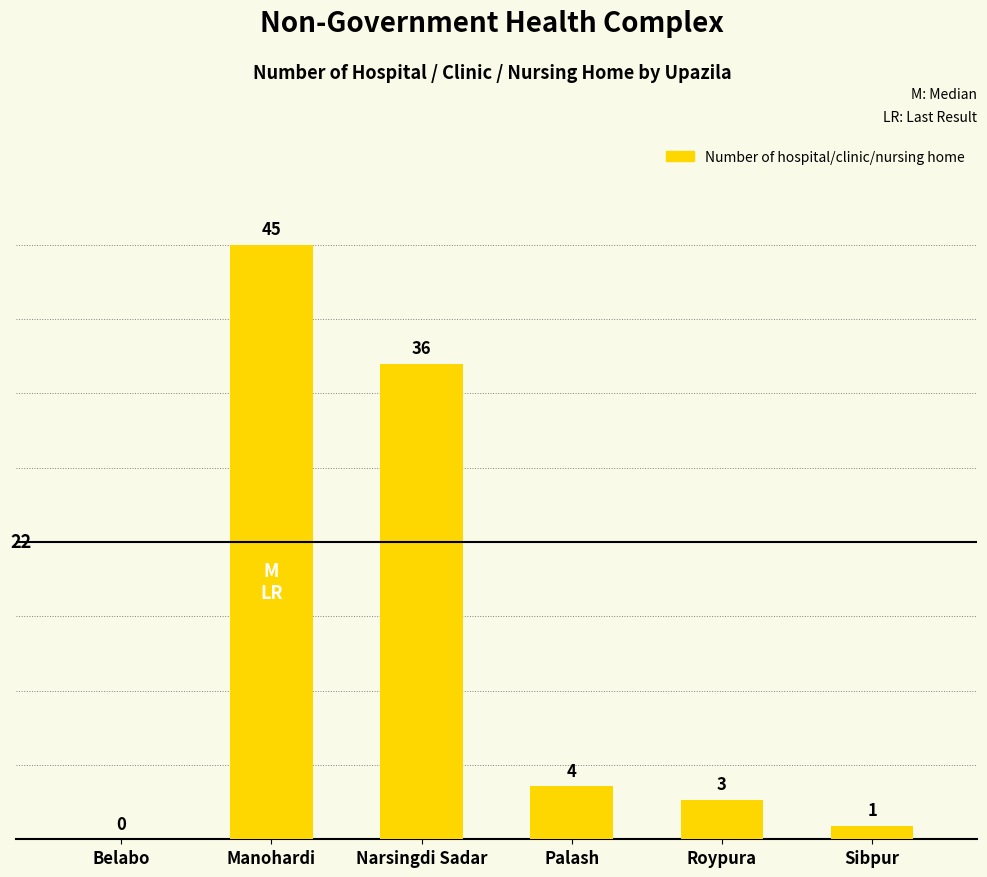

At which category does the chart reach its peak across all series?

Manohardi